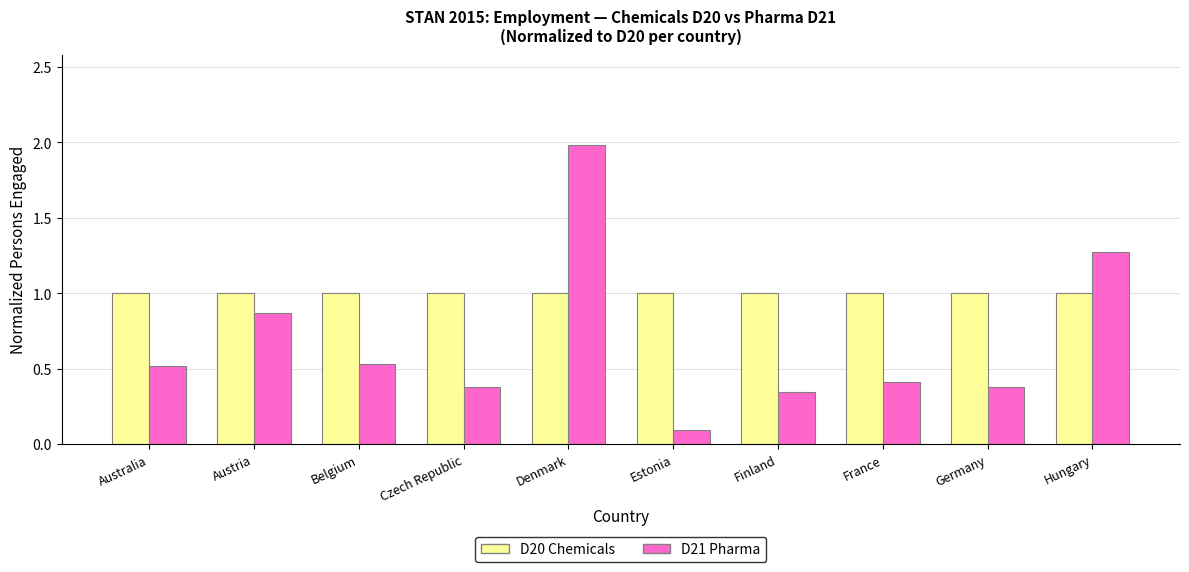

What is the spread (max minus min) of values at Germany?

0.6